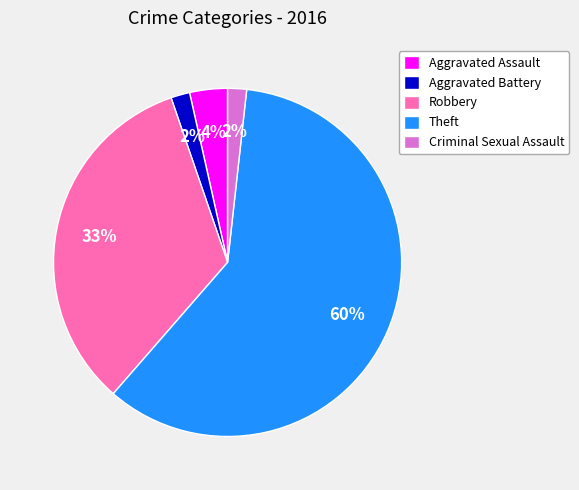

What percentage is the Aggravated Assault slice, to the nearest percent?

4%